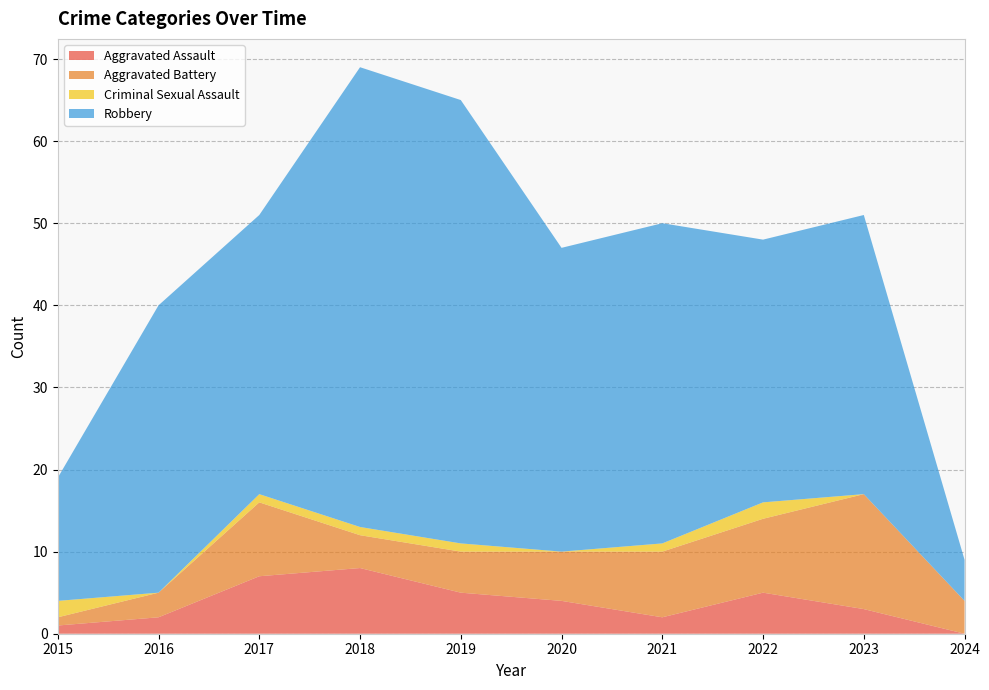

Reading left to right, list all the values displayed in this chart.

Aggravated Assault: 1	2	7	8	5	4	2	5	3	0
Aggravated Battery: 1	3	9	4	5	6	8	9	14	4
Criminal Sexual Assault: 2	0	1	1	1	0	1	2	0	0
Robbery: 15	35	34	56	54	37	39	32	34	5